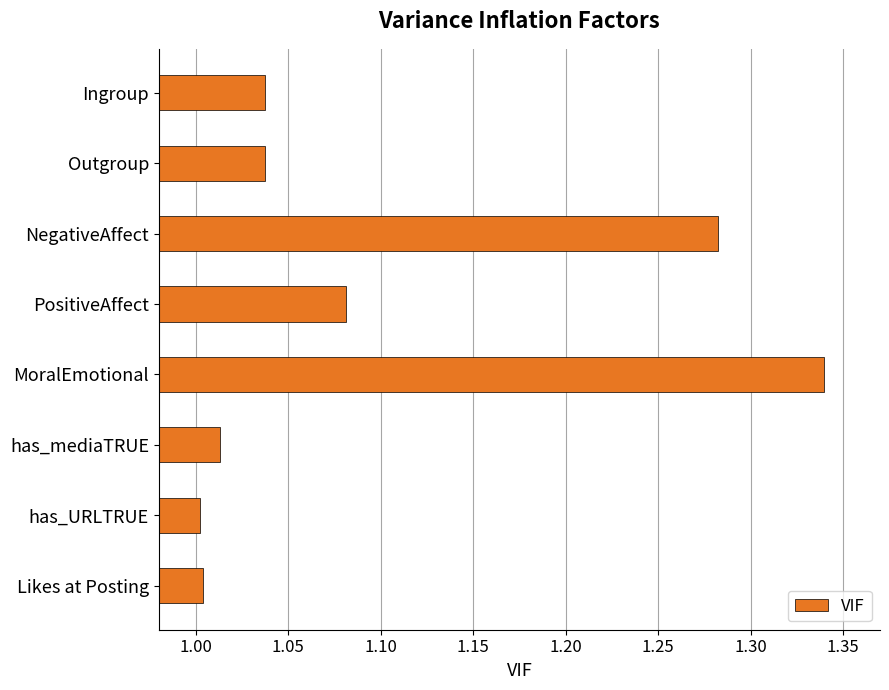

What is the label of the 3rd bar from the top?

NegativeAffect